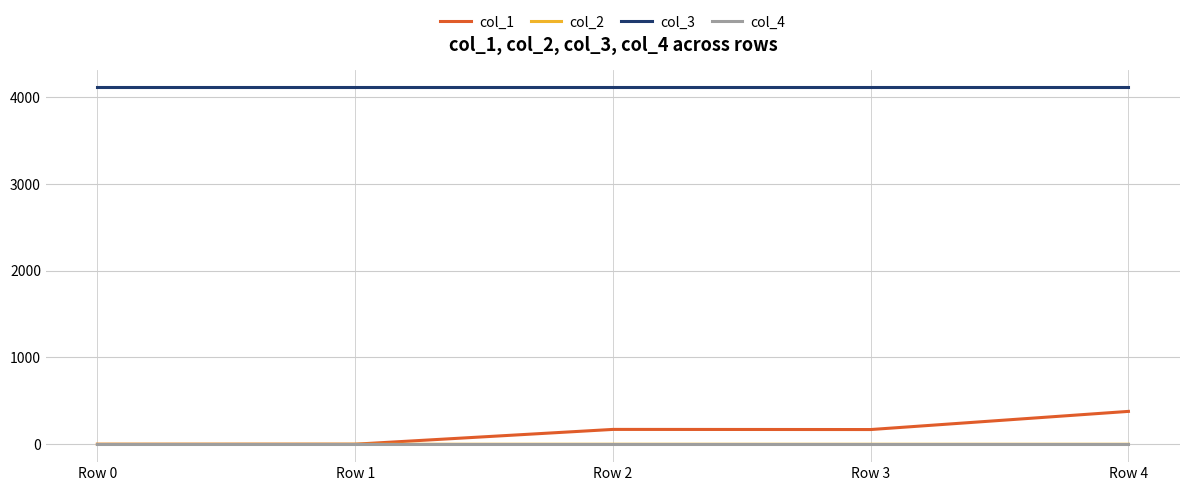

How many lines are shown in the chart?

4